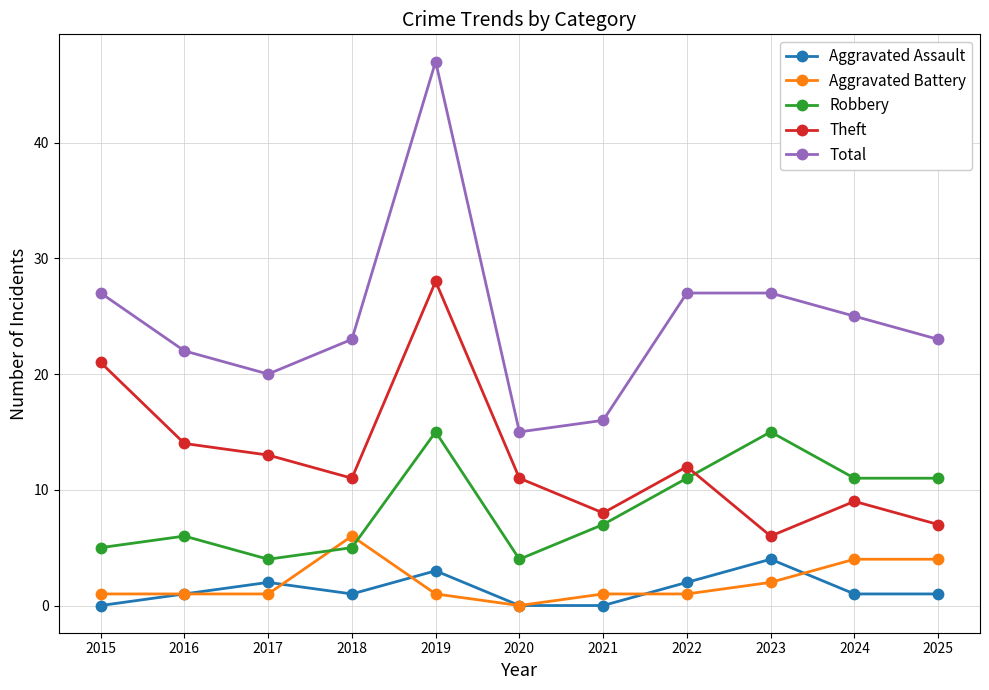

What is the difference between the second highest and minimum values in the Theft series?

15